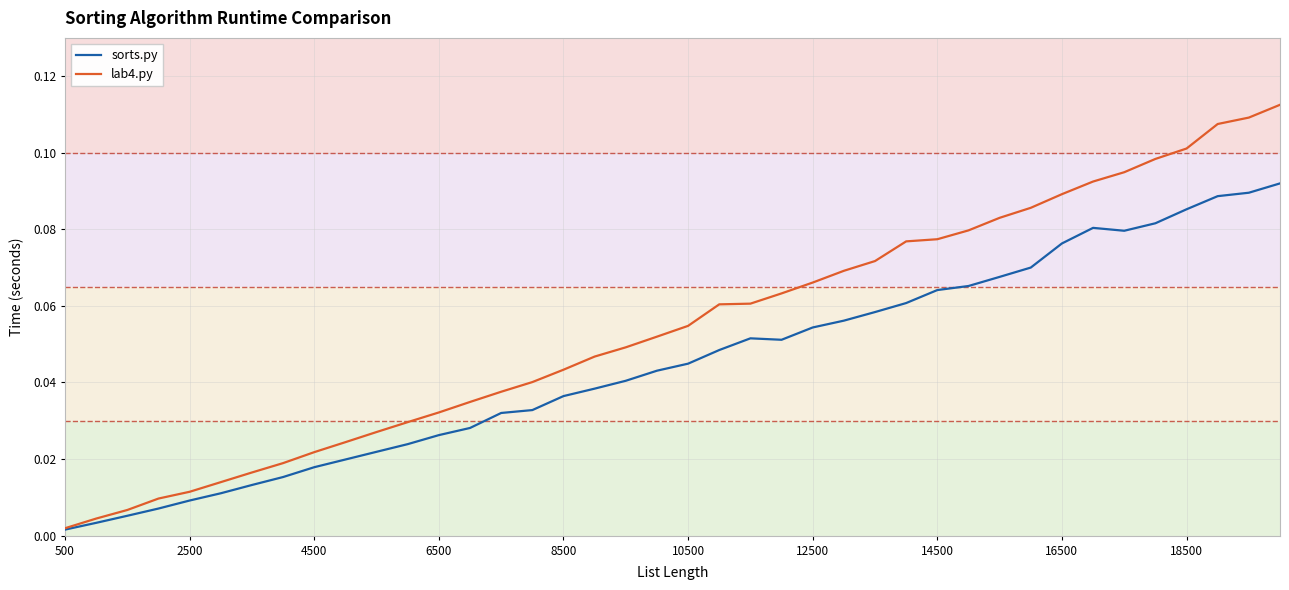

Which series has the largest range (max minus min)?

lab4.py